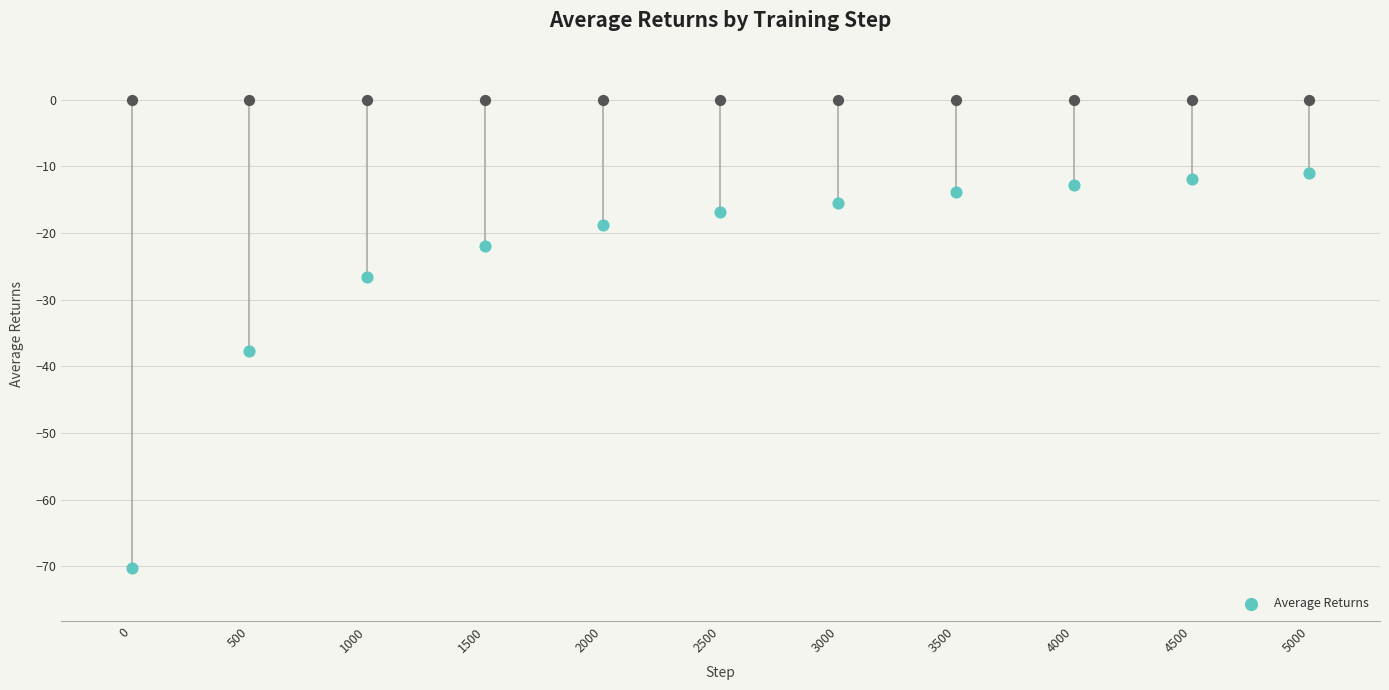

What is the change in value from 500 to 1000?

+11.0